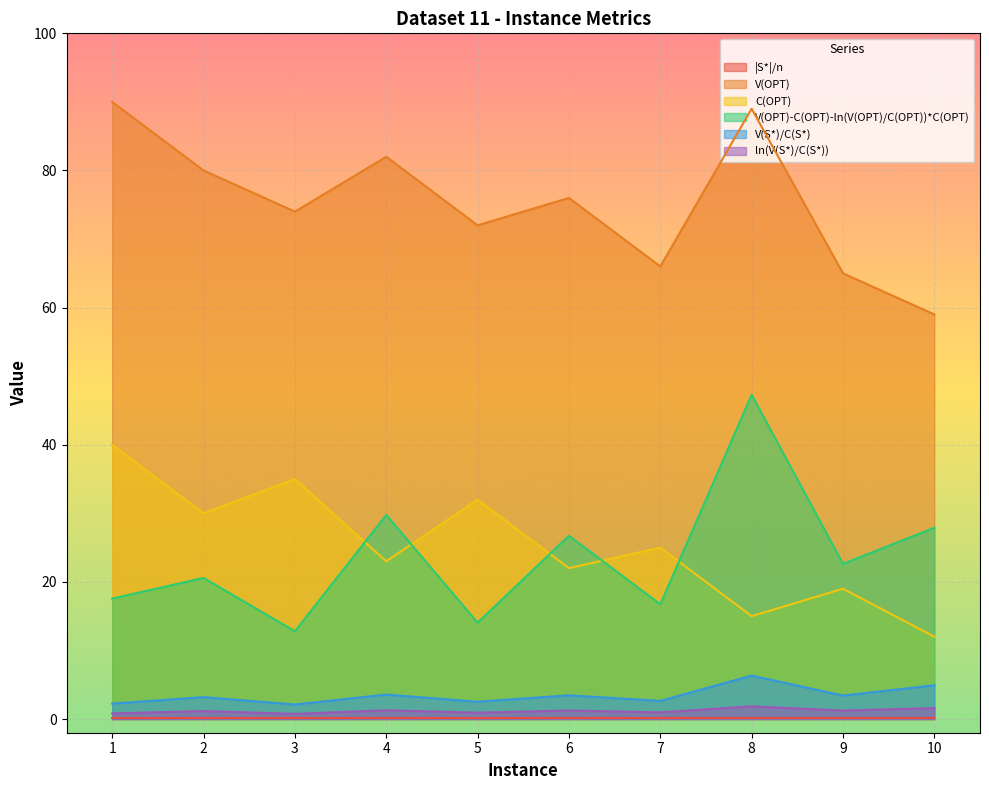

How many distinct data groups are displayed?

6